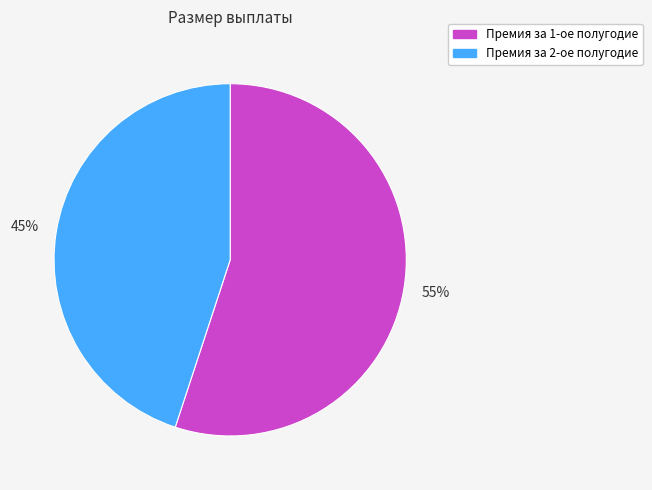

Which category has the smallest portion of the pie?

Премия за 2-ое полугодие